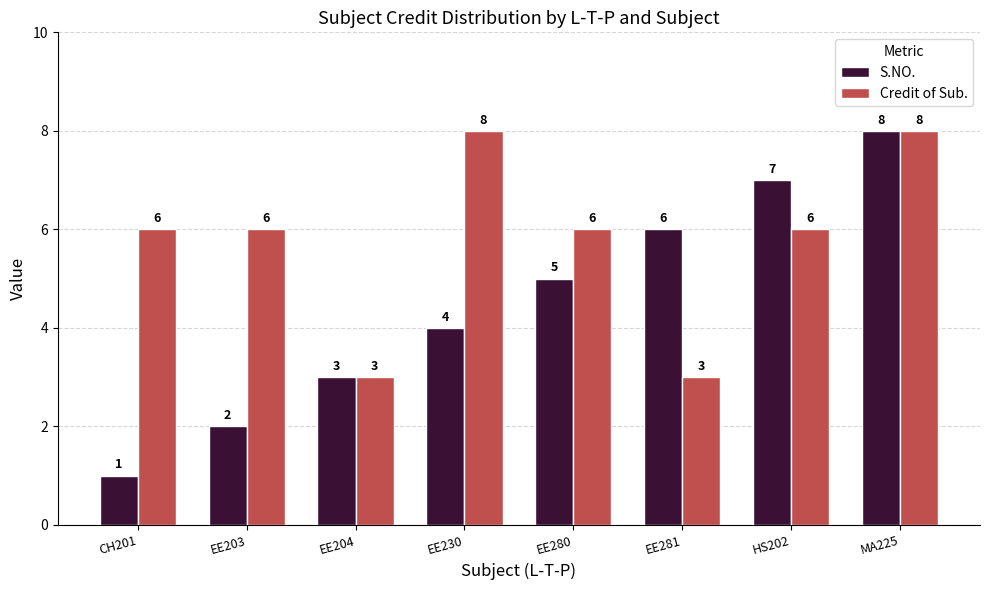

List the series in order of their overall mean, highest first.

Credit of Sub., S.NO.